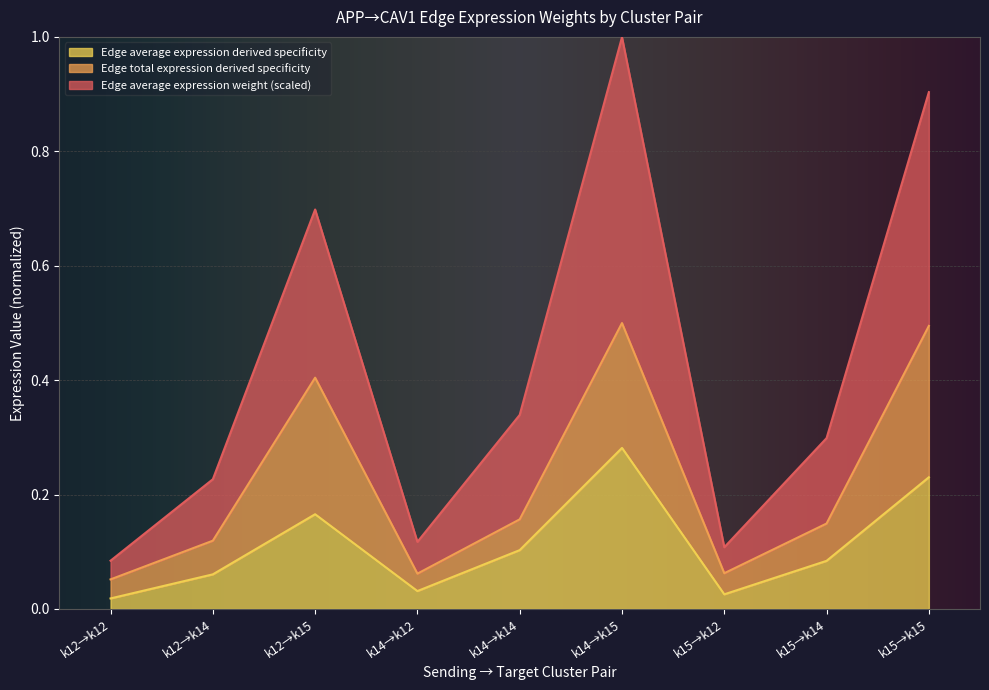

At which label does Edge average expression derived specificity reach its peak?

k14→k15